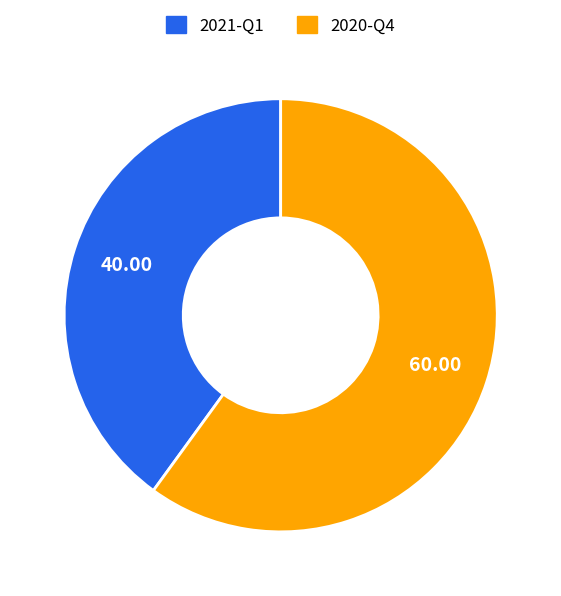

How many slices are in this pie chart?

2